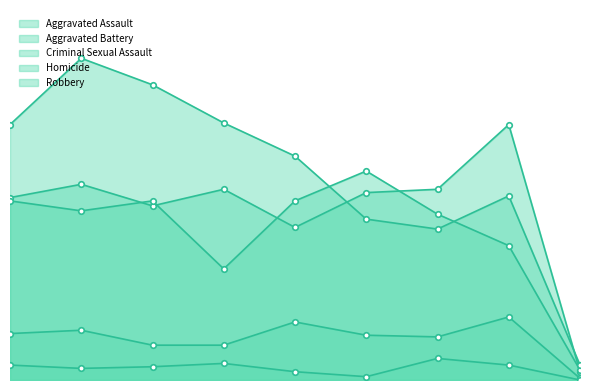

At which label does Aggravated Battery reach its peak?

2020